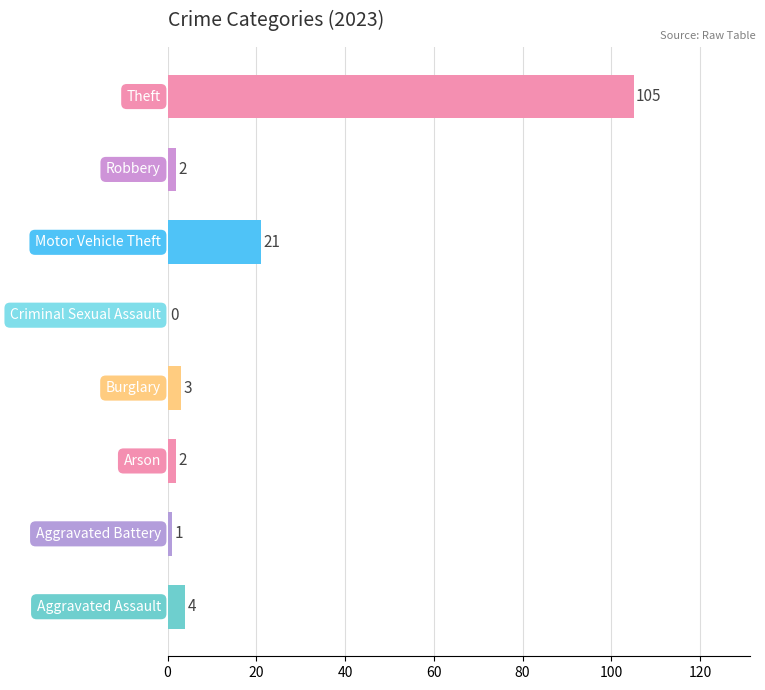

What is the sum of all values?

138